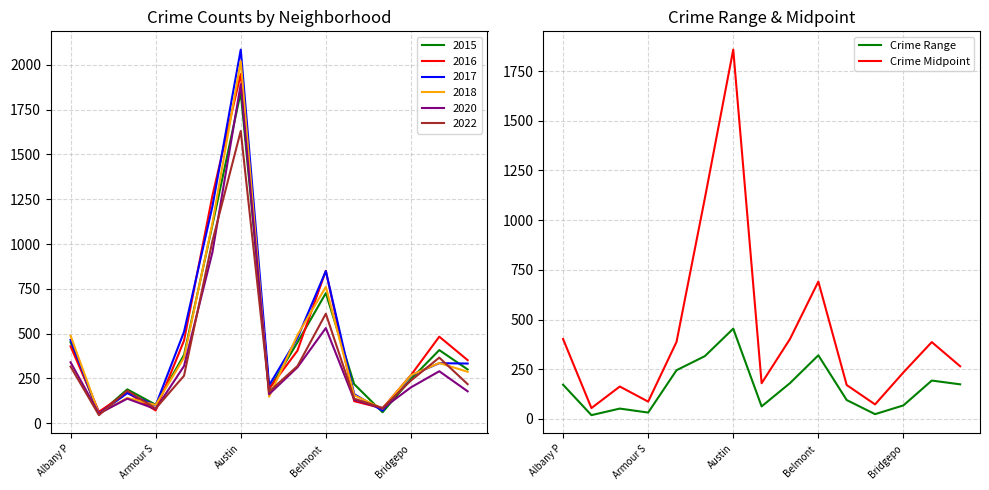

What is the sum of all Crime Range values?

2407.0